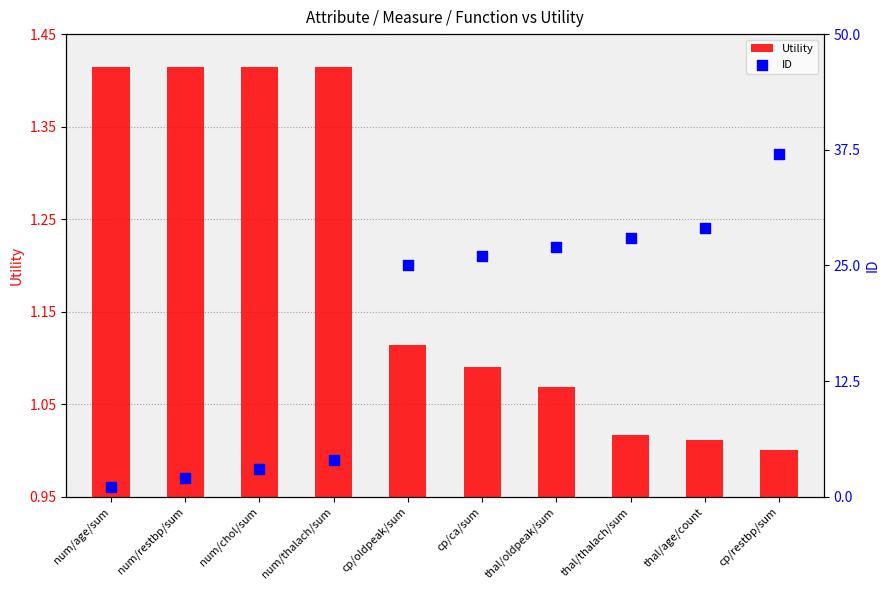

At which category is the sum across all series the highest?

cp/restbp/sum